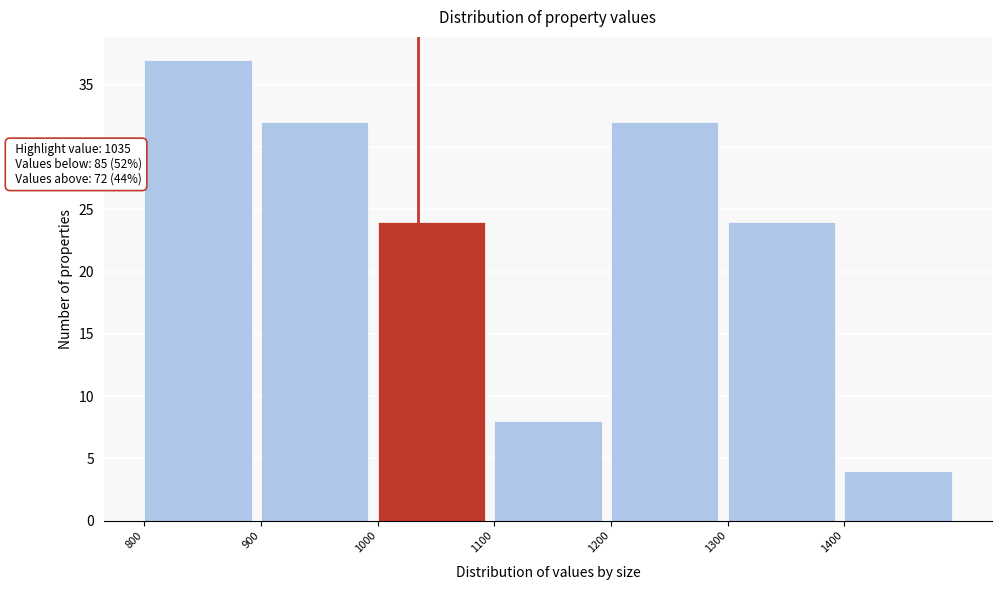

Which range on the x-axis has the tallest bar?

800 to 900